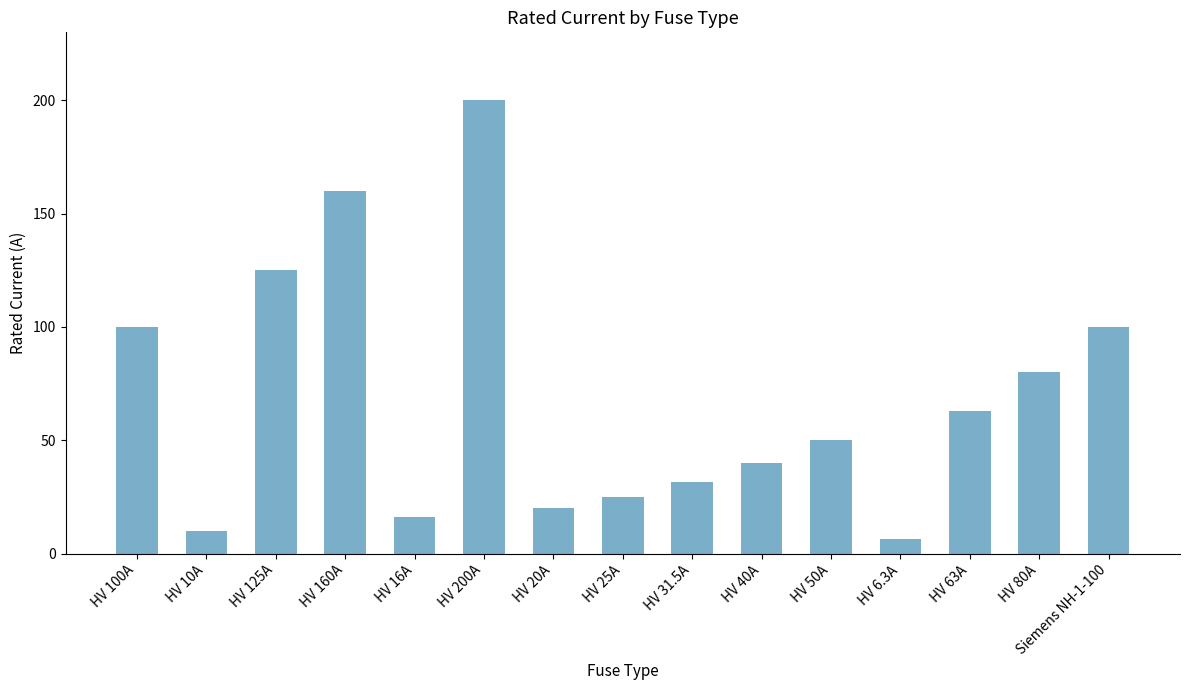

Are the bars grouped side by side (vs. stacked)?

No